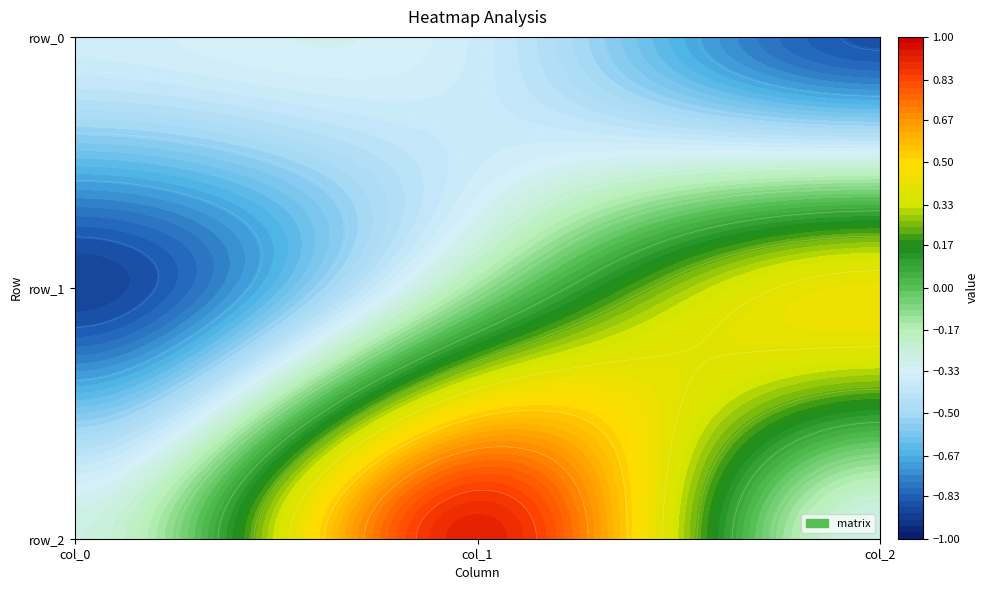

The row_1 series shows -0.1 at col_1. True or false?

True